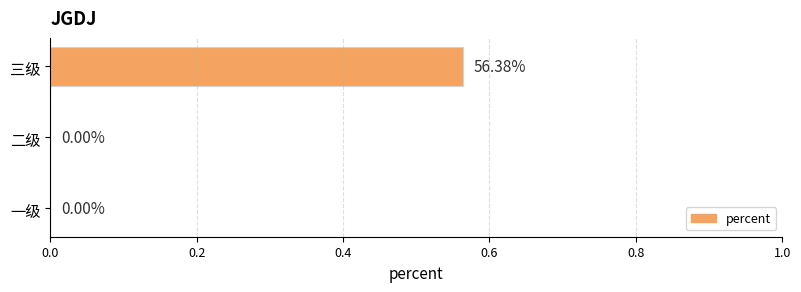

What is the change in value from 二级 to 三级?

+0.6